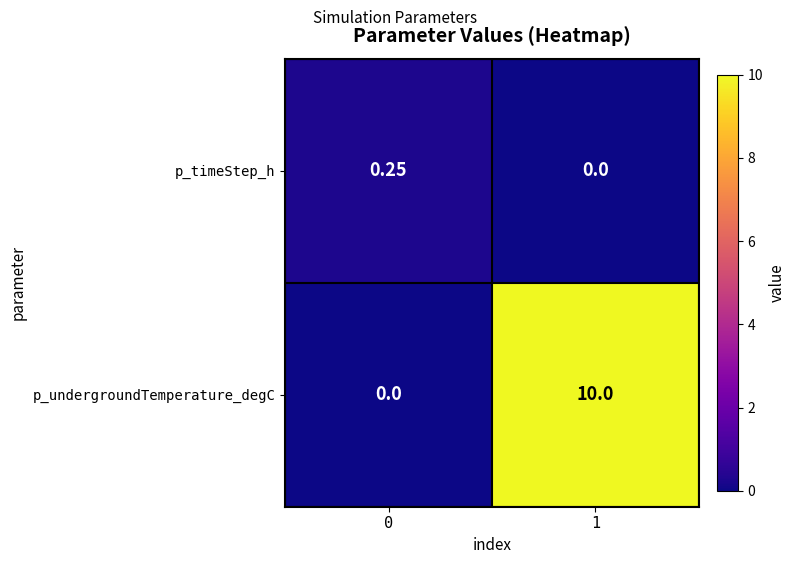

At 0, list the series in order from smallest to largest.

p_undergroundTemperature_degC, p_timeStep_h